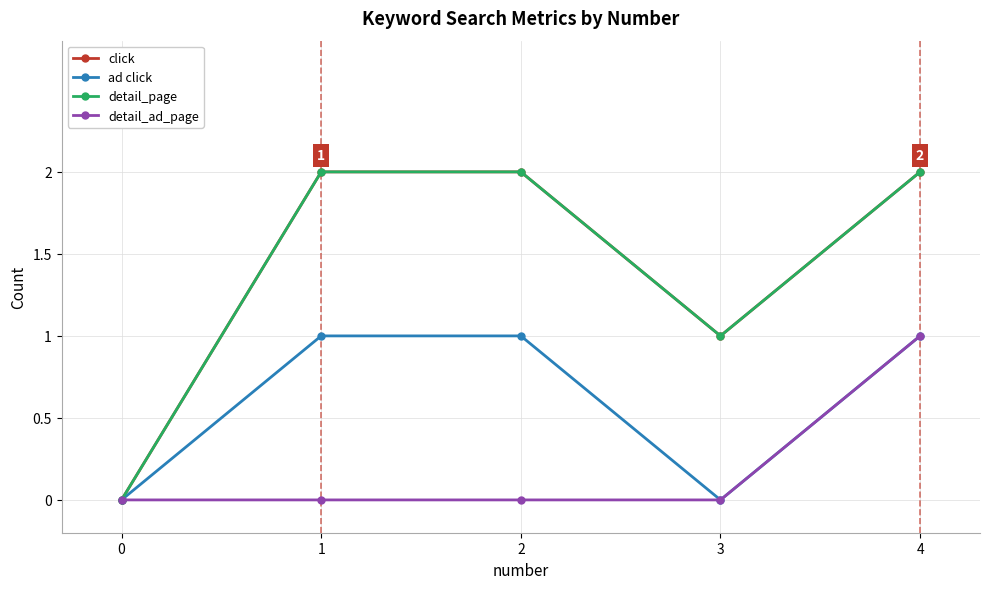

Does the chart have visible grid lines?

Yes